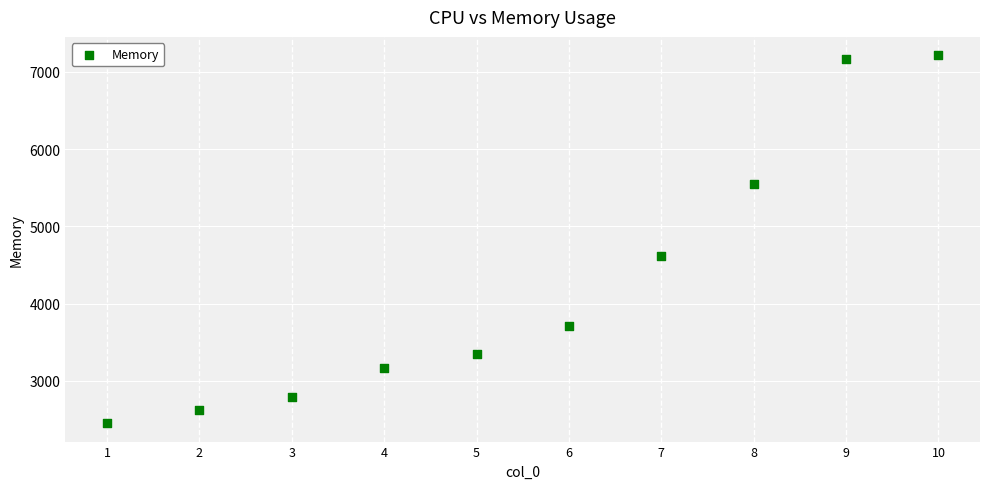

What is the range of Y values (max minus min)?

4763